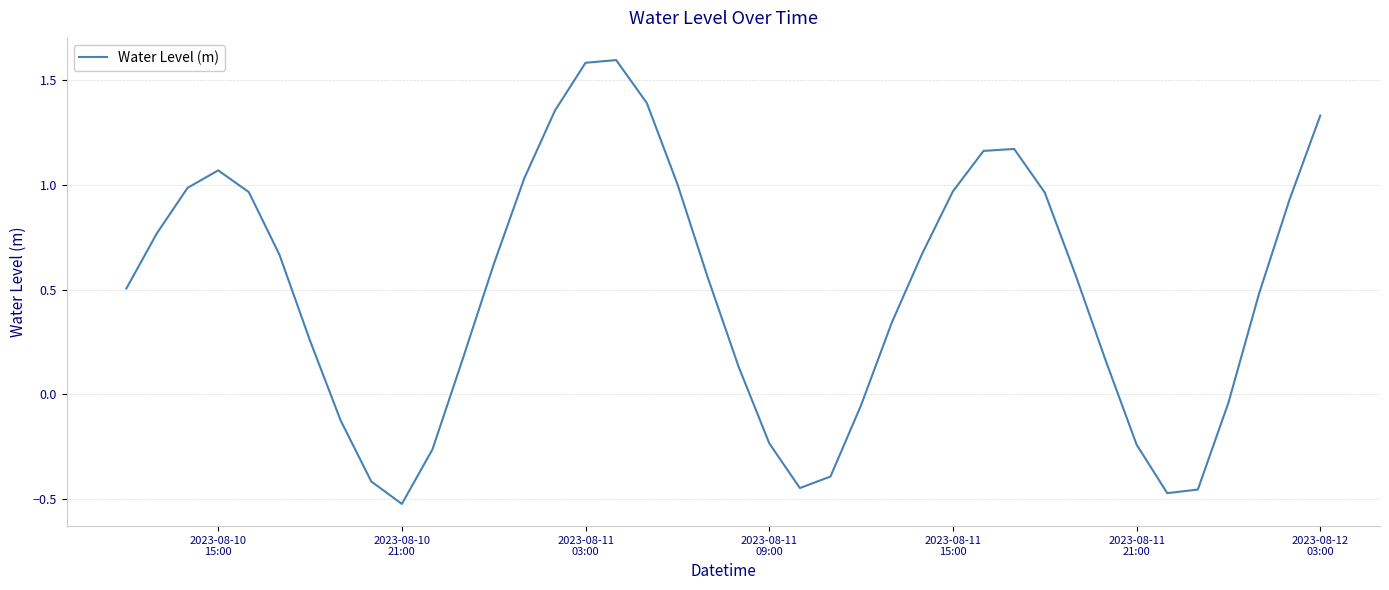

What is the maximum value shown in the chart?

1.6